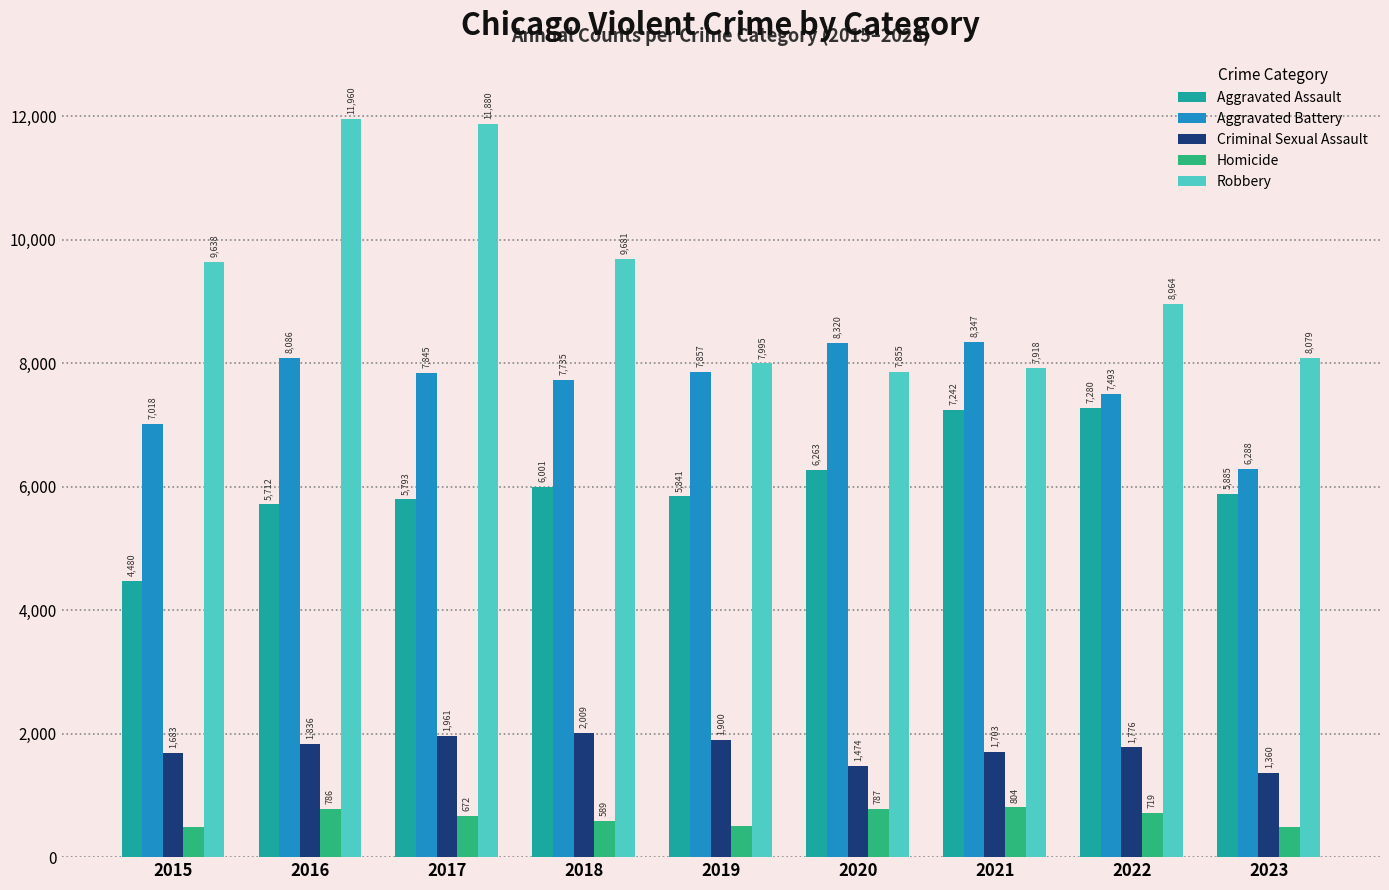

Which series has the largest total across all categories?

Robbery